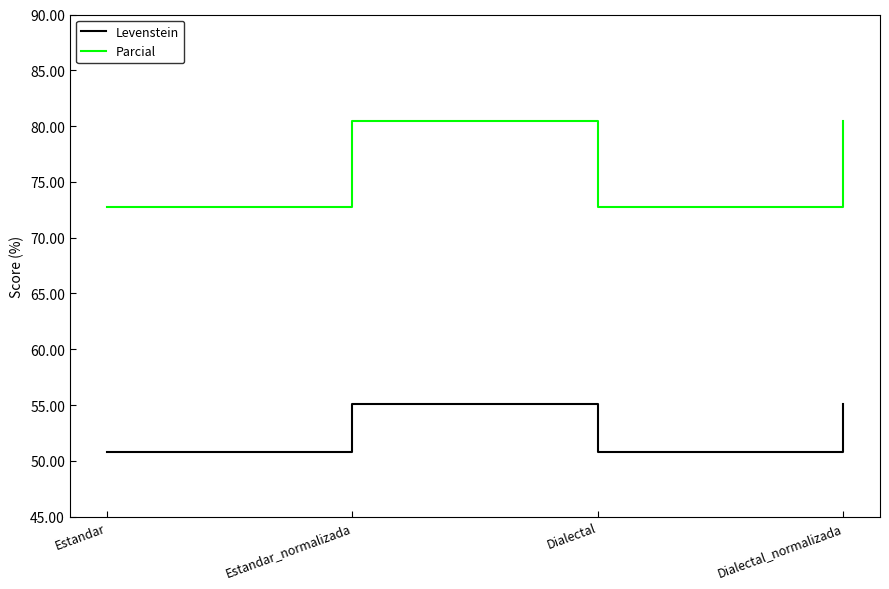

True or false: Levenstein and Parcial intersect in this chart.

False